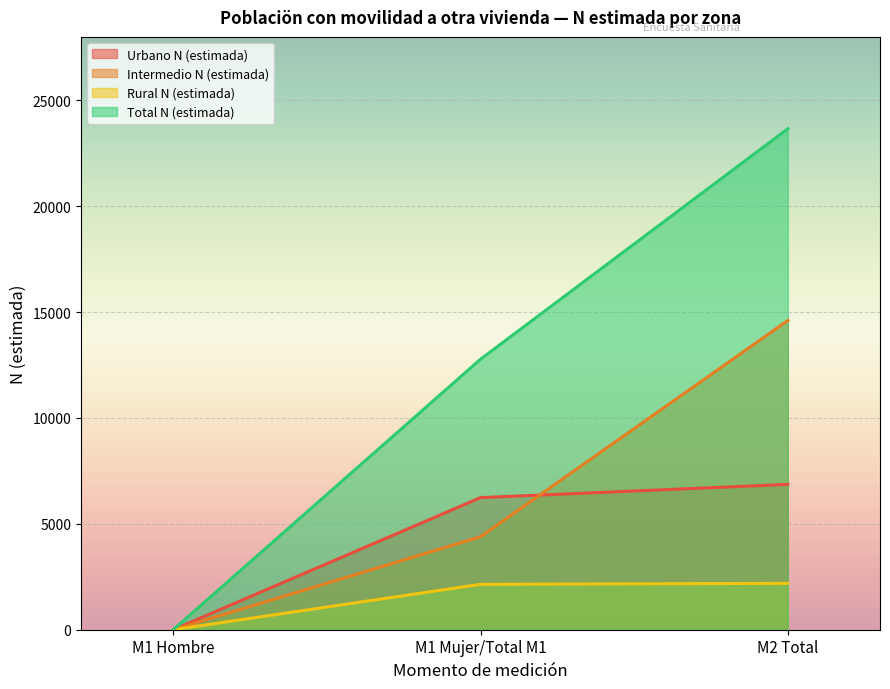

At which label does Intermedio N (estimada) reach its peak?

M2 Total